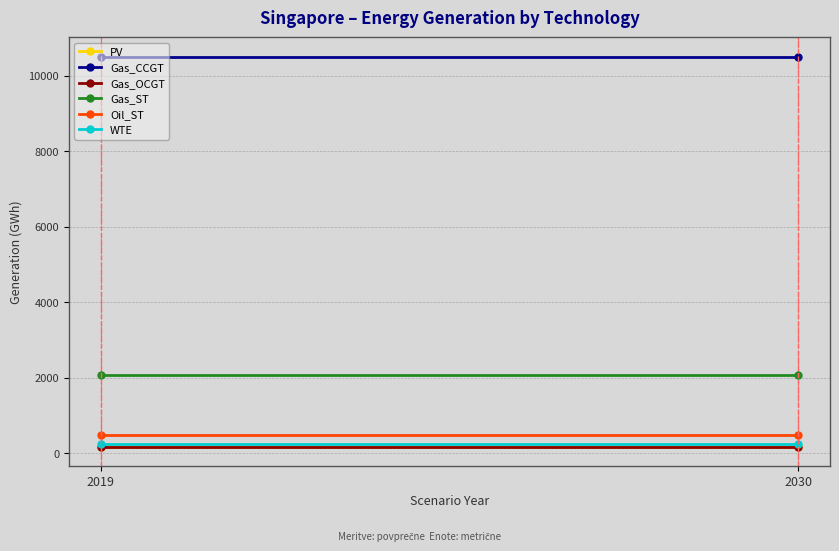

Rank the series at 2019 from lowest to highest value.

PV, Gas_OCGT, WTE, Oil_ST, Gas_ST, Gas_CCGT